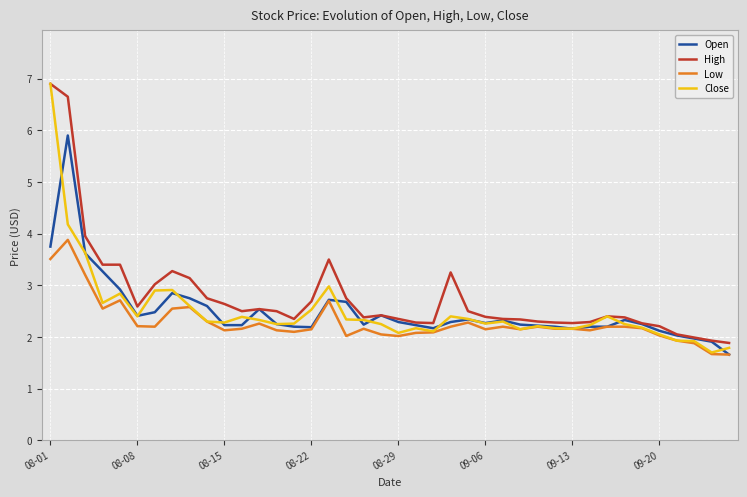

What is the greatest value displayed?

6.9